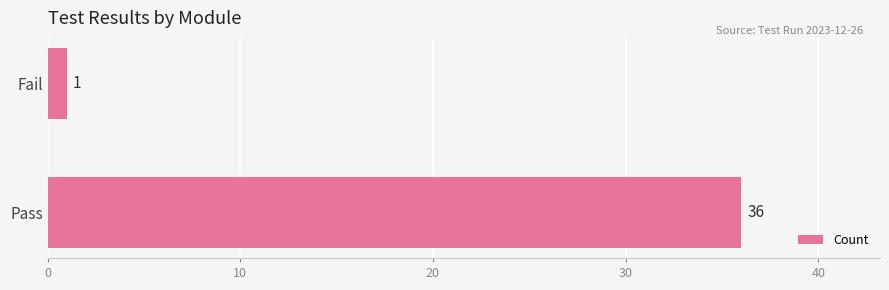

What is the greatest value displayed?

36